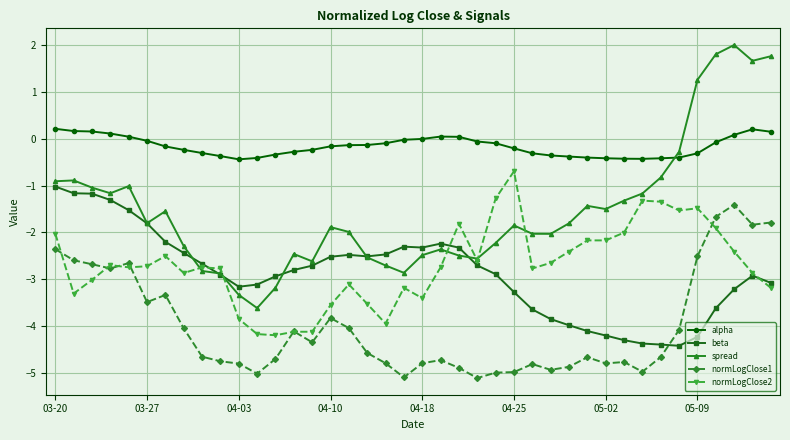

In normLogClose1, how many points are higher than both neighbors (excluding endpoints)?

9